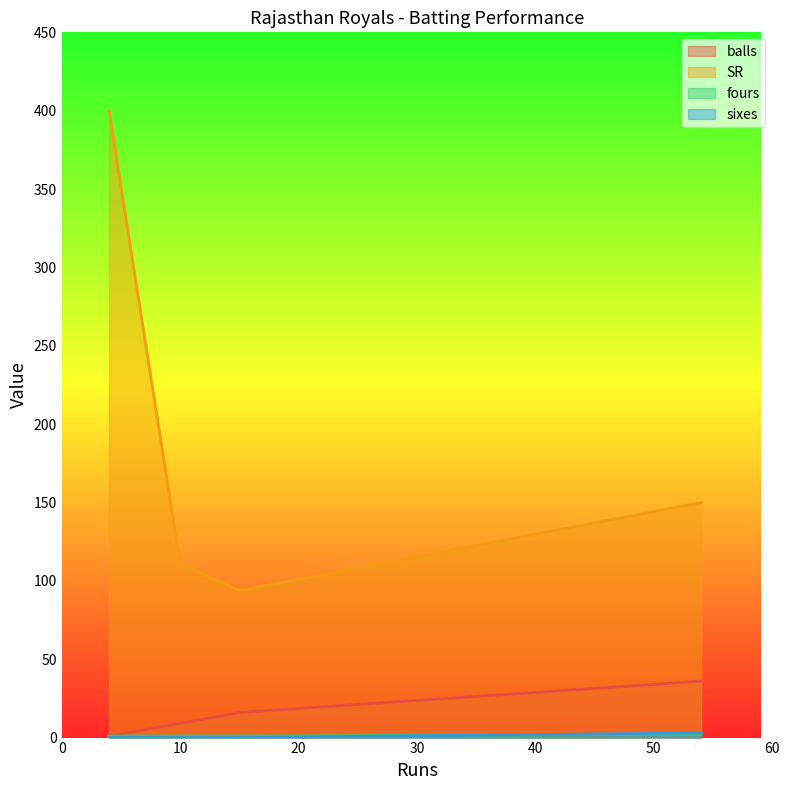

The balls series shows 1.6 at 4. True or false?

False